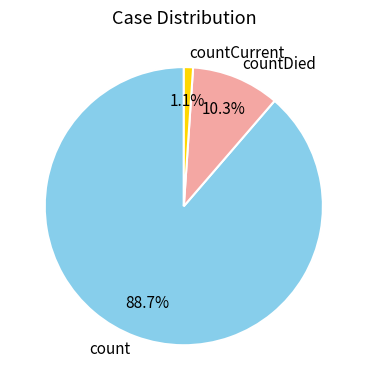

Which has a higher value, count or countDied?

count